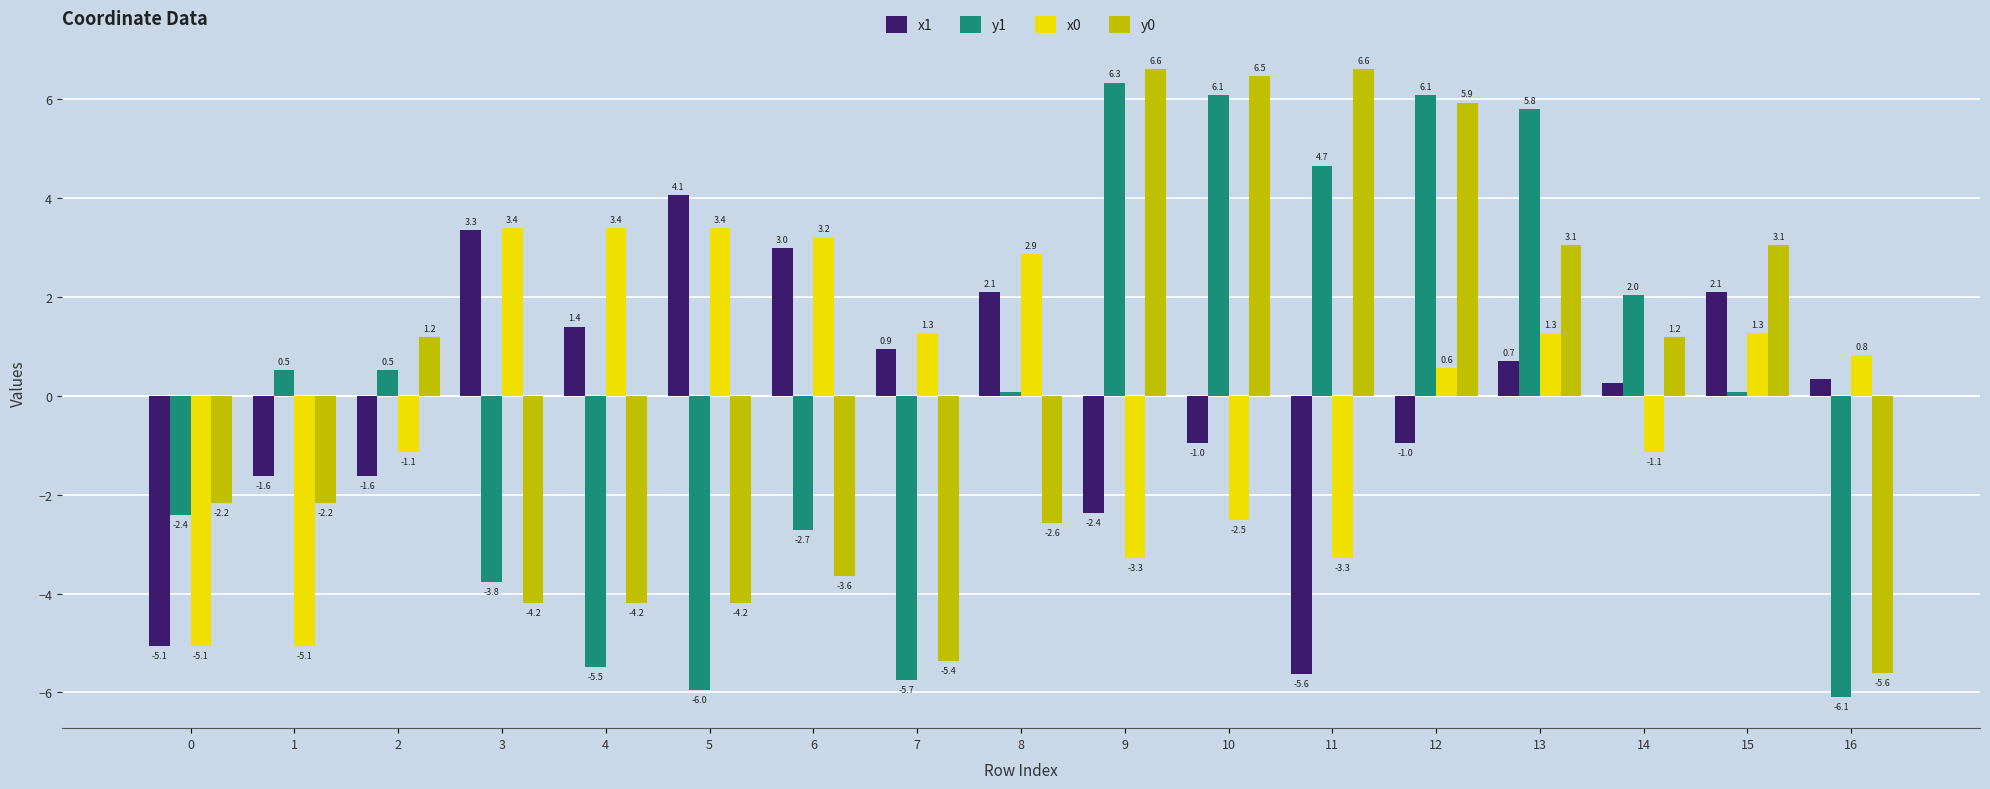

Where does the x1 series first go above 0?

3